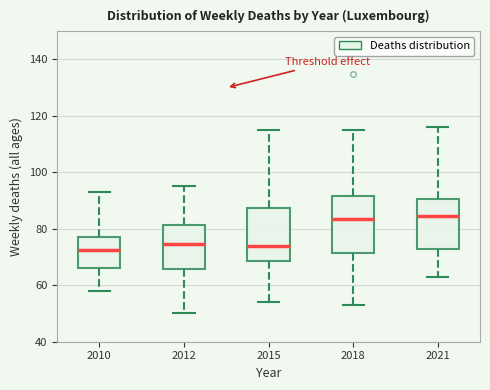

Reading left to right, transcribe this box plot: for each box, give where its median line is, the range the box spans, and where its two whiskers end, as read against the y-axis. The values are not printed on the chart, so give them approximately, as read against the axis.

2010: median 72, box 66 to 78, whiskers 58 to 94
2012: median 74, box 66 to 82, whiskers 50 to 96
2015: median 74, box 68 to 88, whiskers 54 to 116
2018: median 84, box 72 to 92, whiskers 54 to 116
2021: median 84, box 72 to 90, whiskers 64 to 116